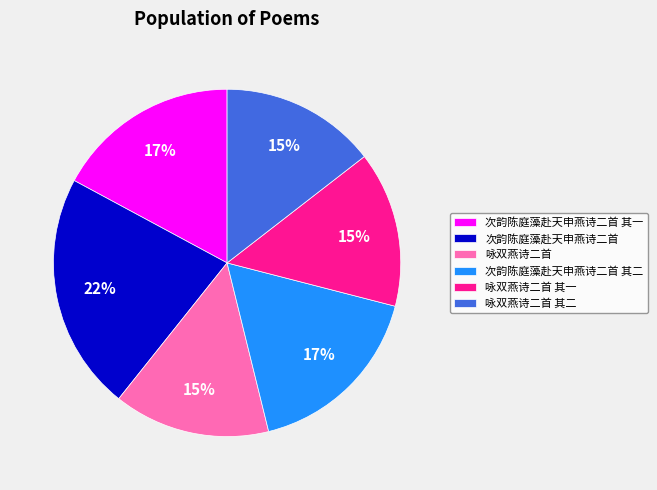

What percentage is the 咏双燕诗二首 其一 slice, to the nearest percent?

15%